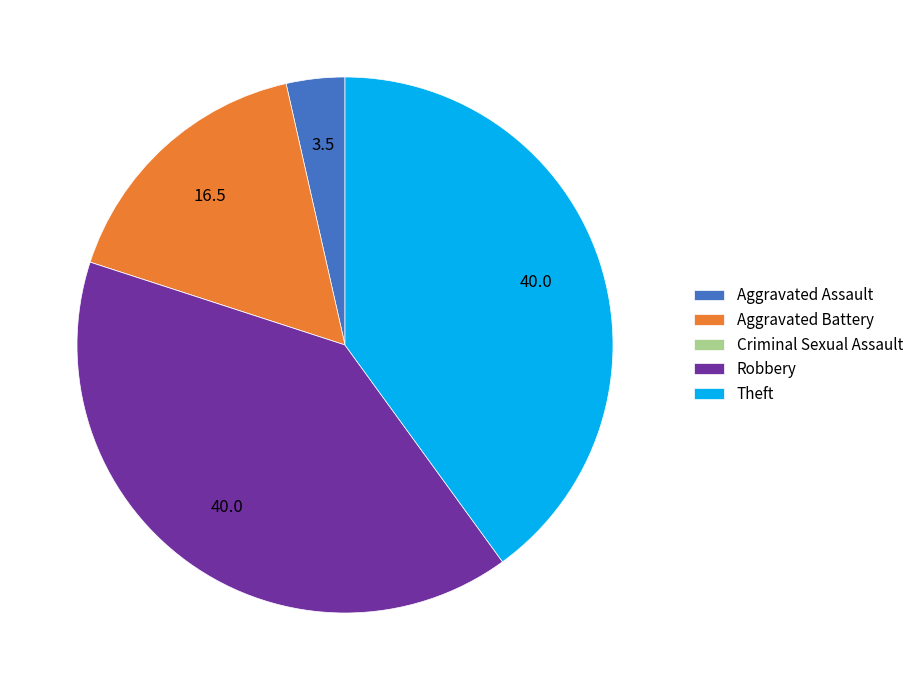

Is Theft the majority of the pie?

No